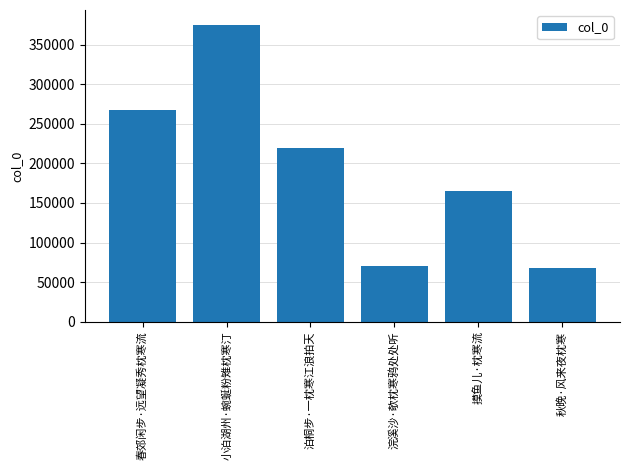

How many data points are less than 219674?

3